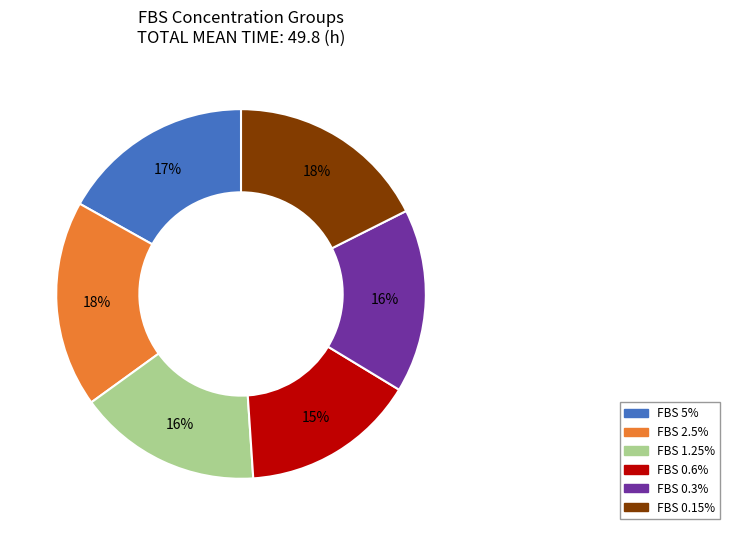

Do FBS 0.6% and FBS 0.15% together represent more than half of the pie?

No